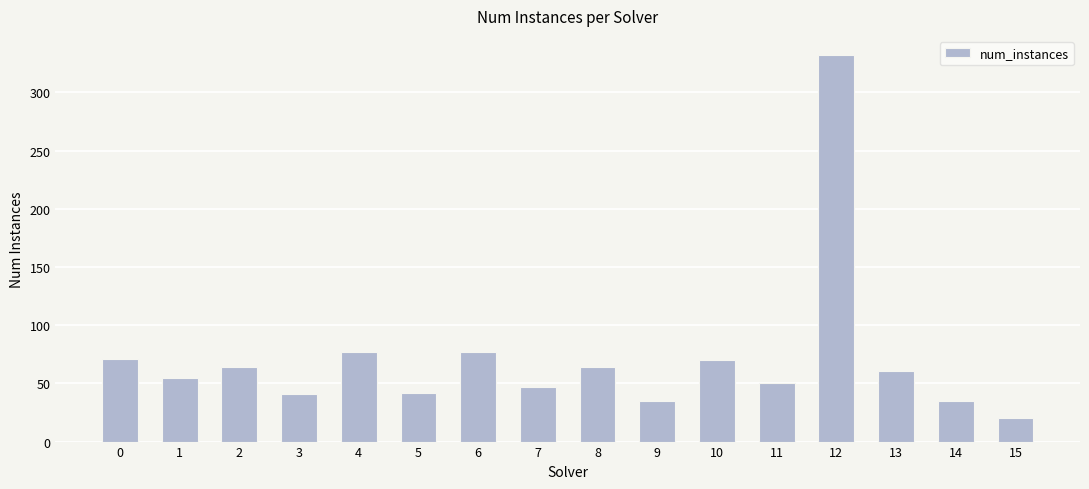

What is the smallest value displayed?

20